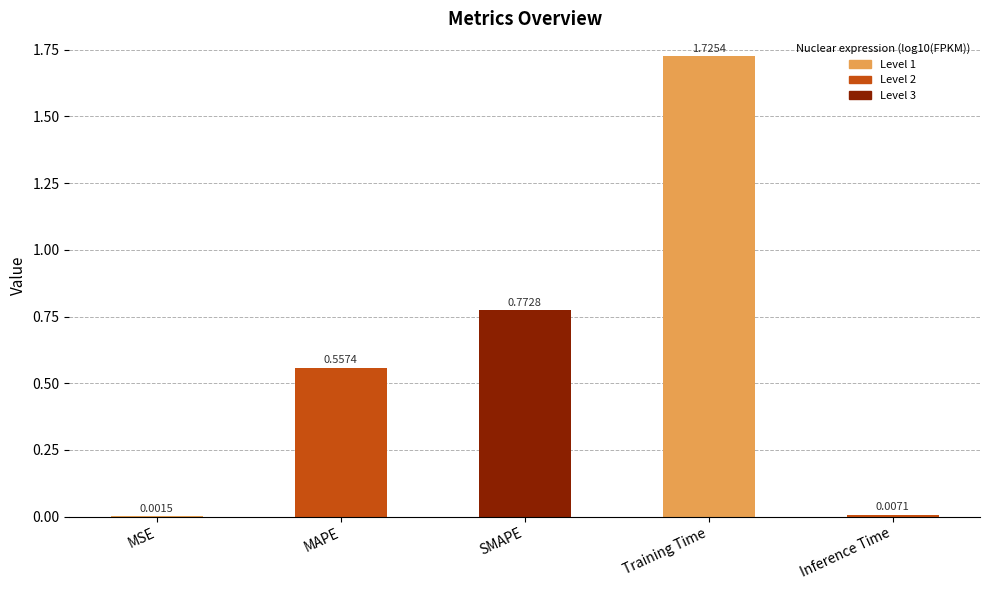

Are the bars horizontal?

No